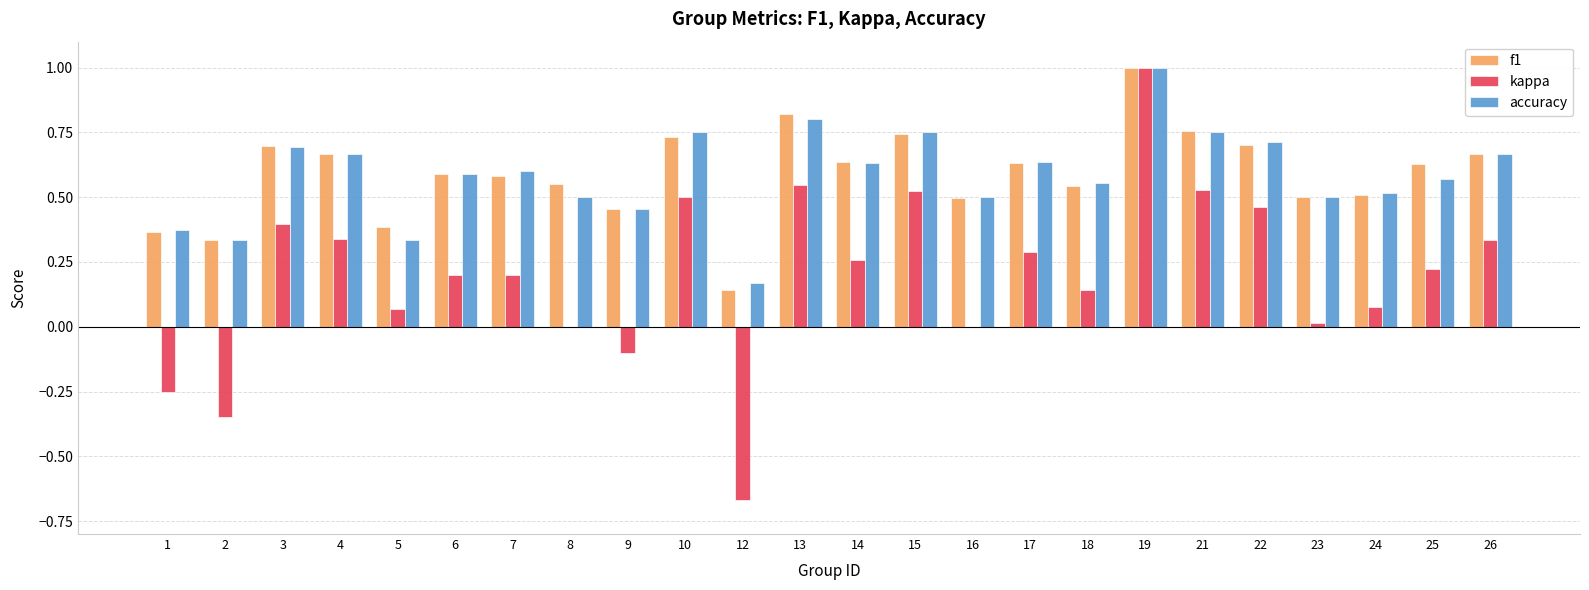

Are the bars grouped side by side (vs. stacked)?

Yes